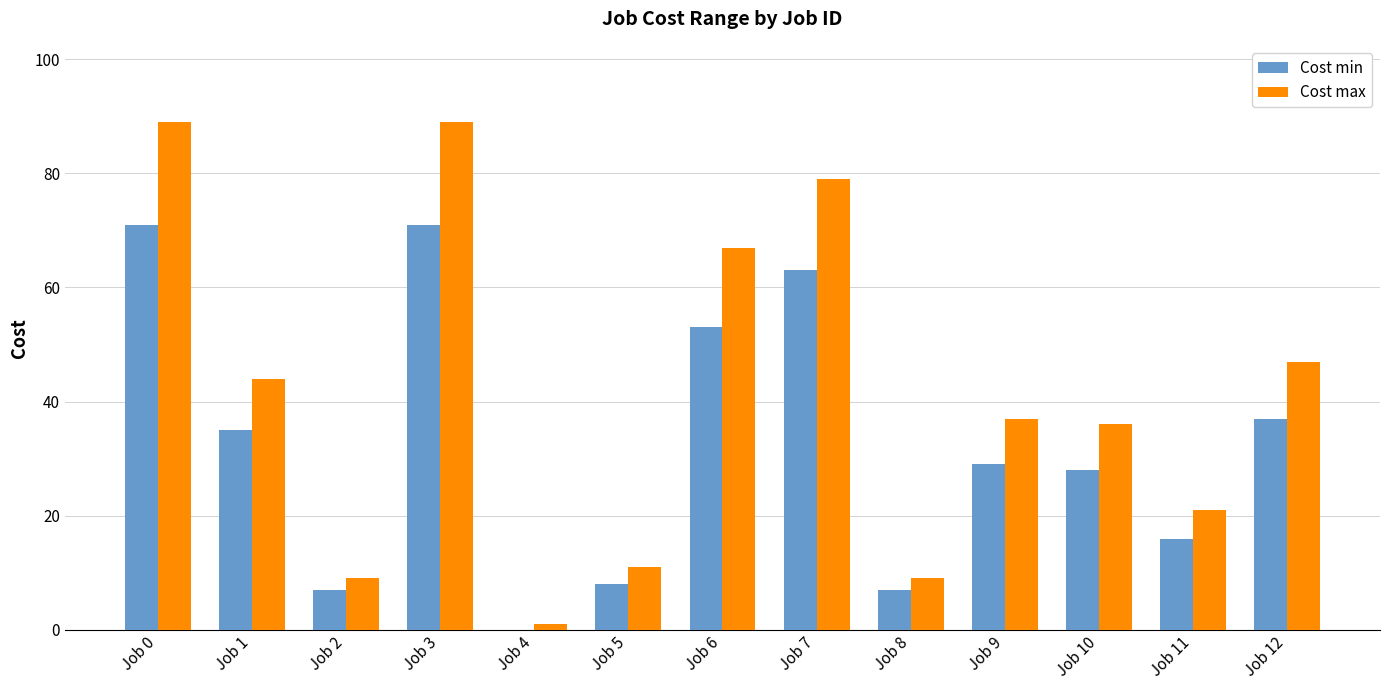

What is the sum of all Cost min values?

425